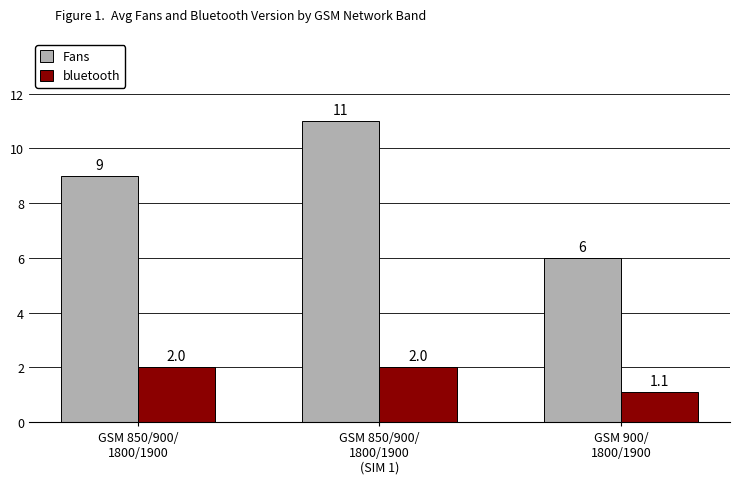

What value does the Fans series have at GSM 850/900/
1800/1900?

9.0